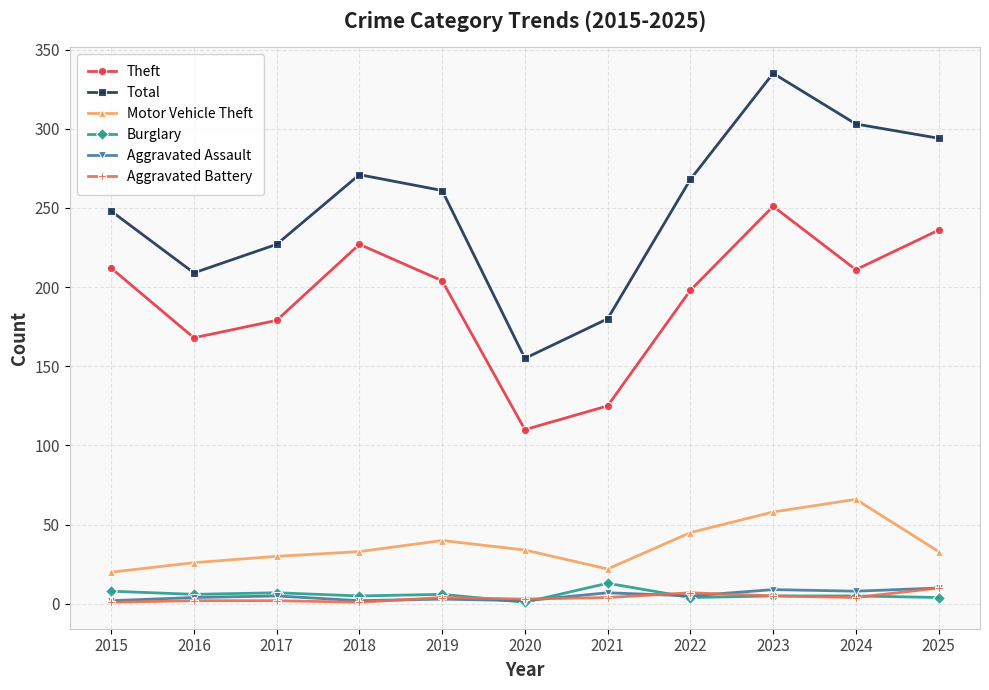

What is the average value of the Motor Vehicle Theft series?

37